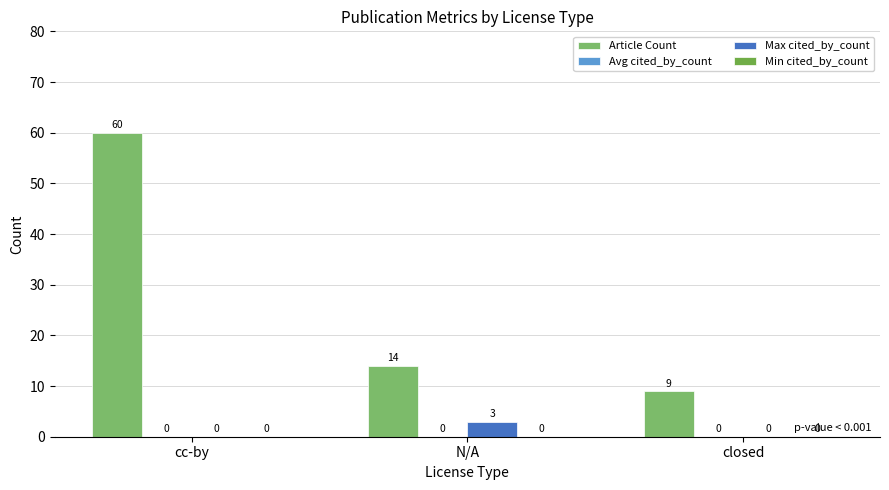

Does the chart contain stacked bars?

No